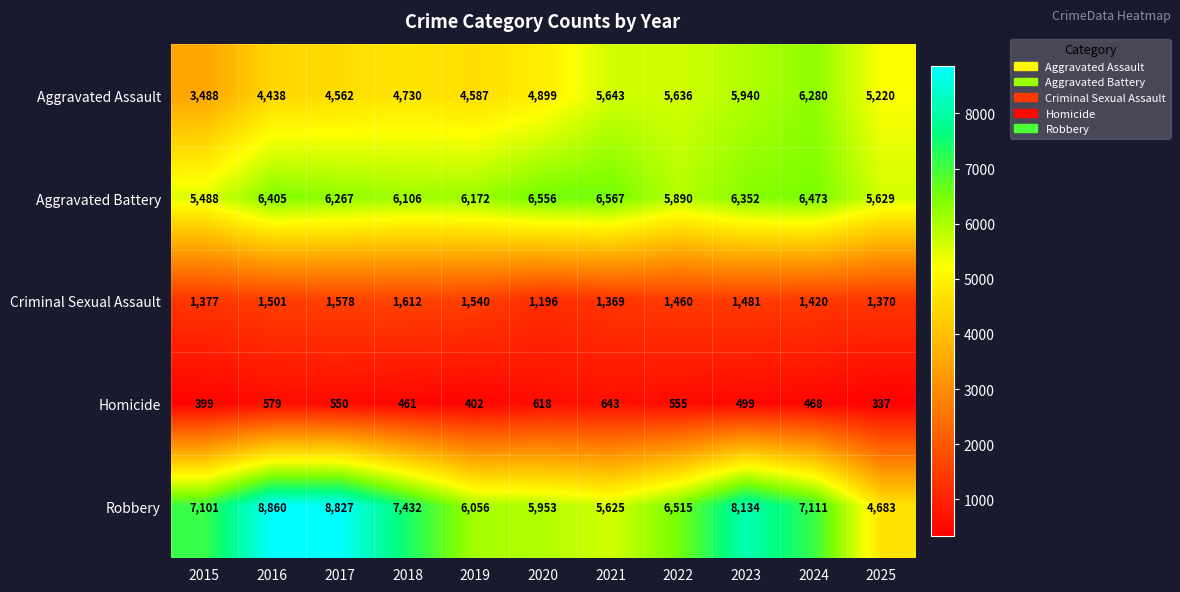

At how many categories does at least one series exceed 4280?

11